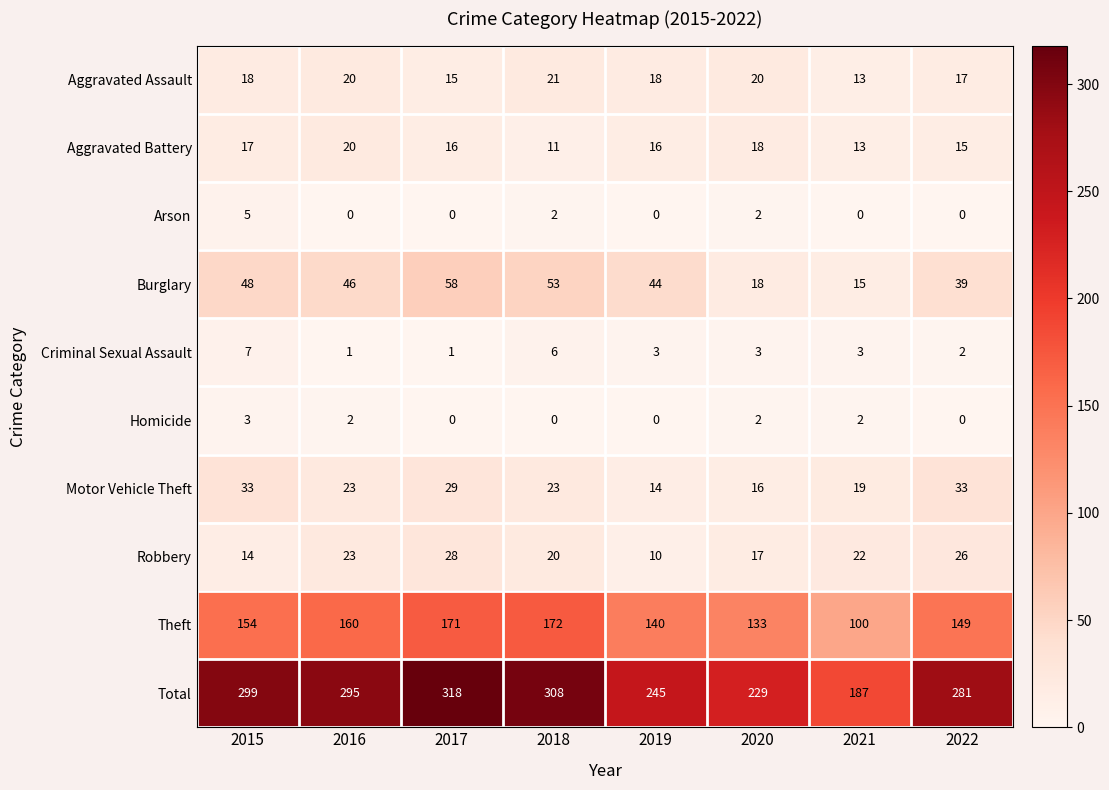

What is the sum of the Aggravated Battery values at 2015 and 2021?

30